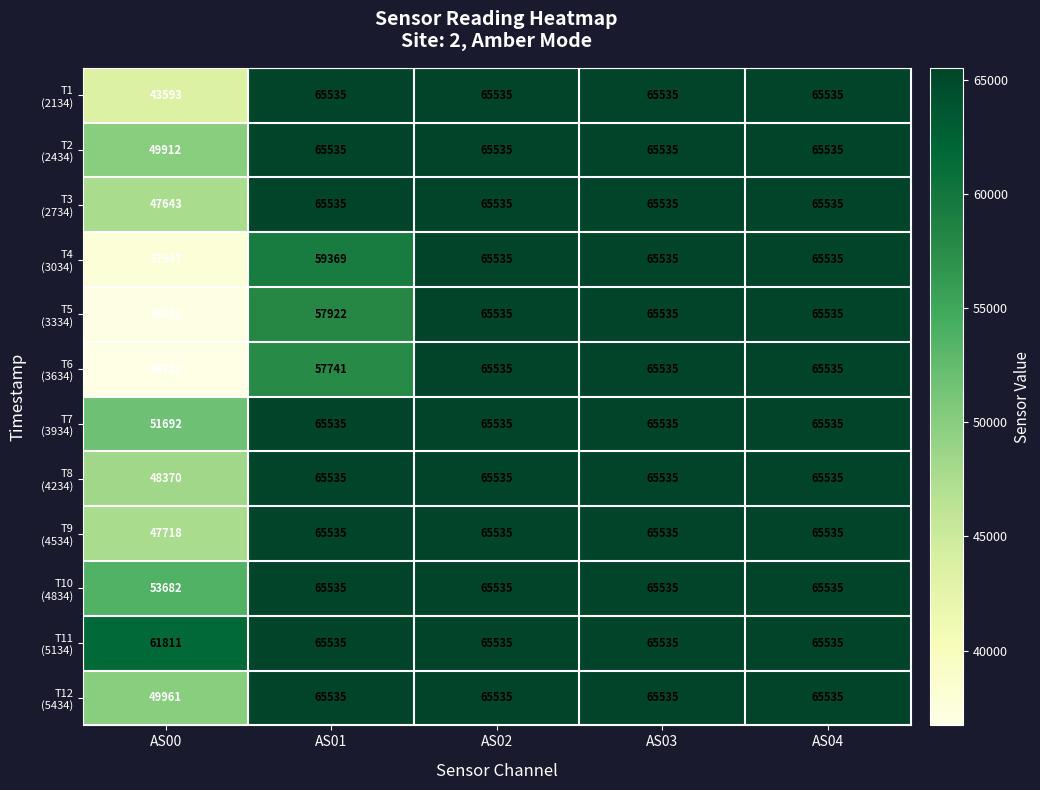

At how many categories does at least one series exceed 54625?

5